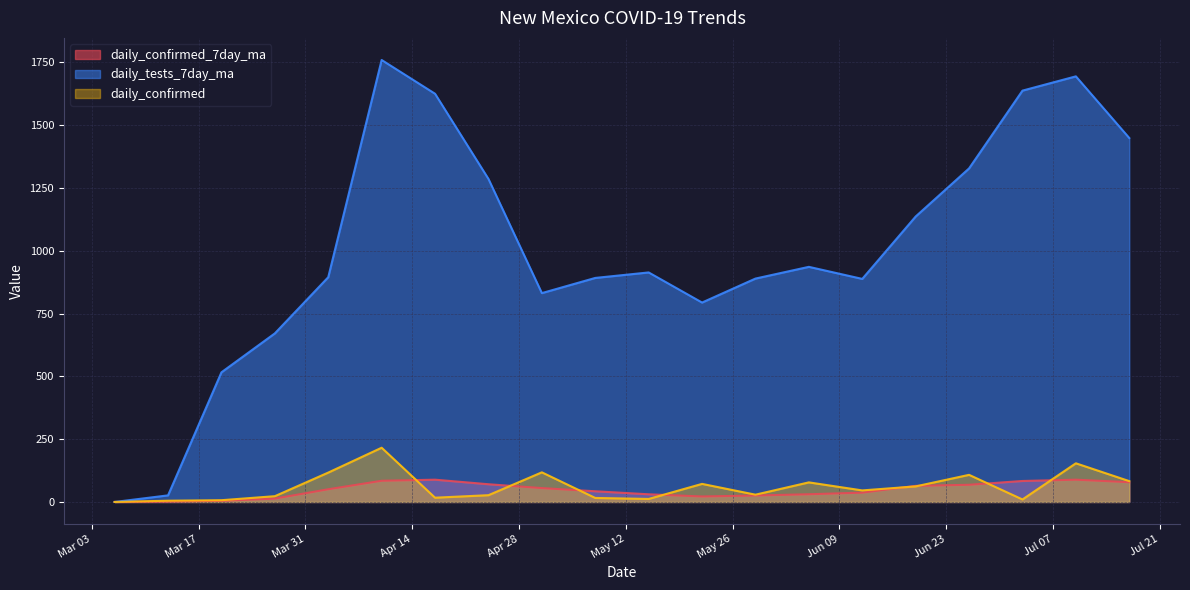

The daily_confirmed_7day_ma series shows 25.6 at 2020-06-12. True or false?

False